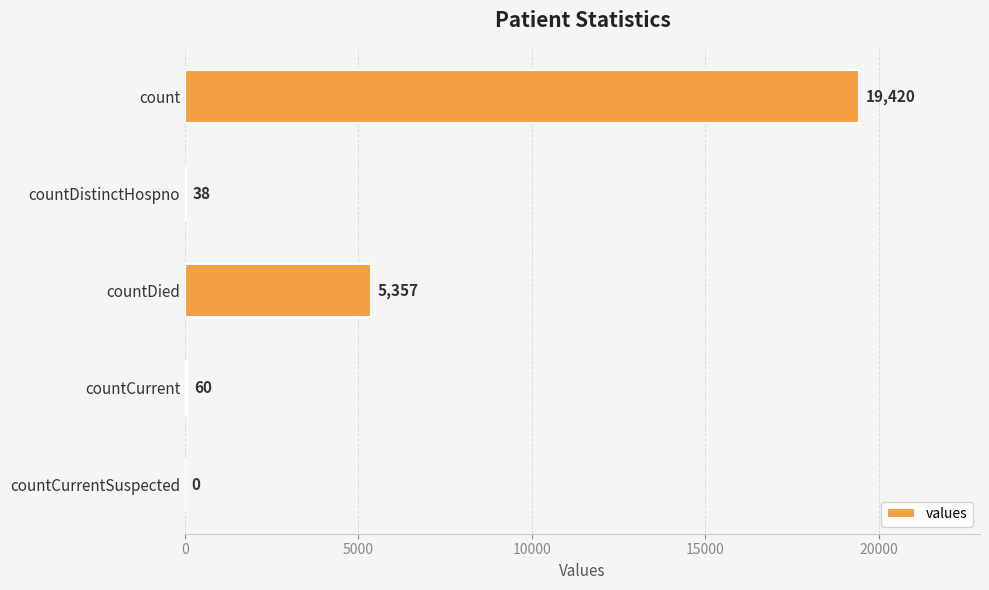

Are the bars horizontal?

Yes